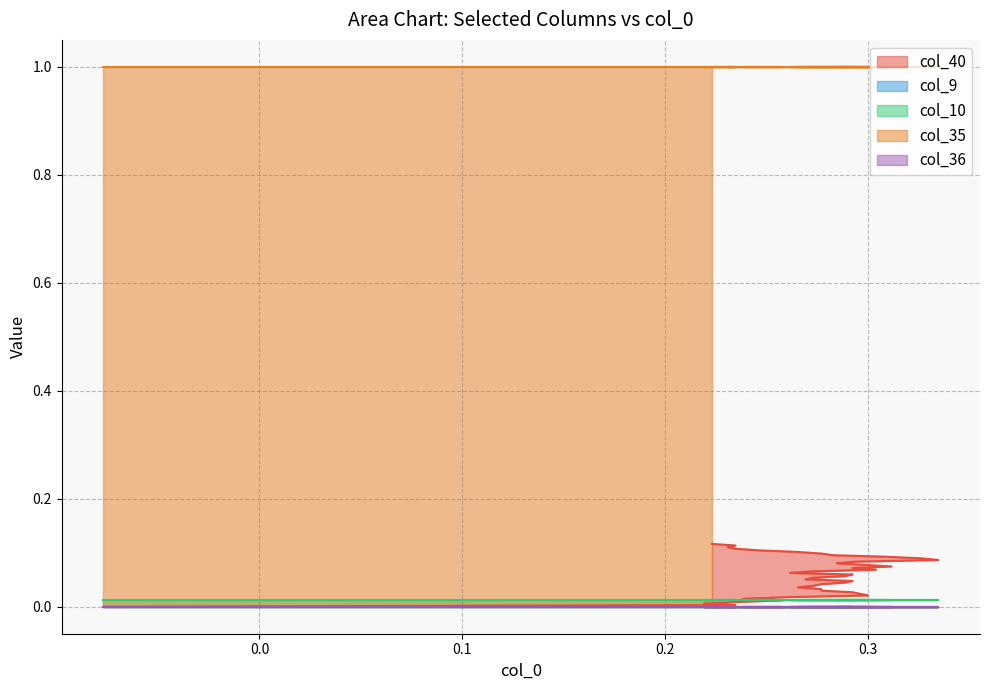

How many series are shown in this chart?

5